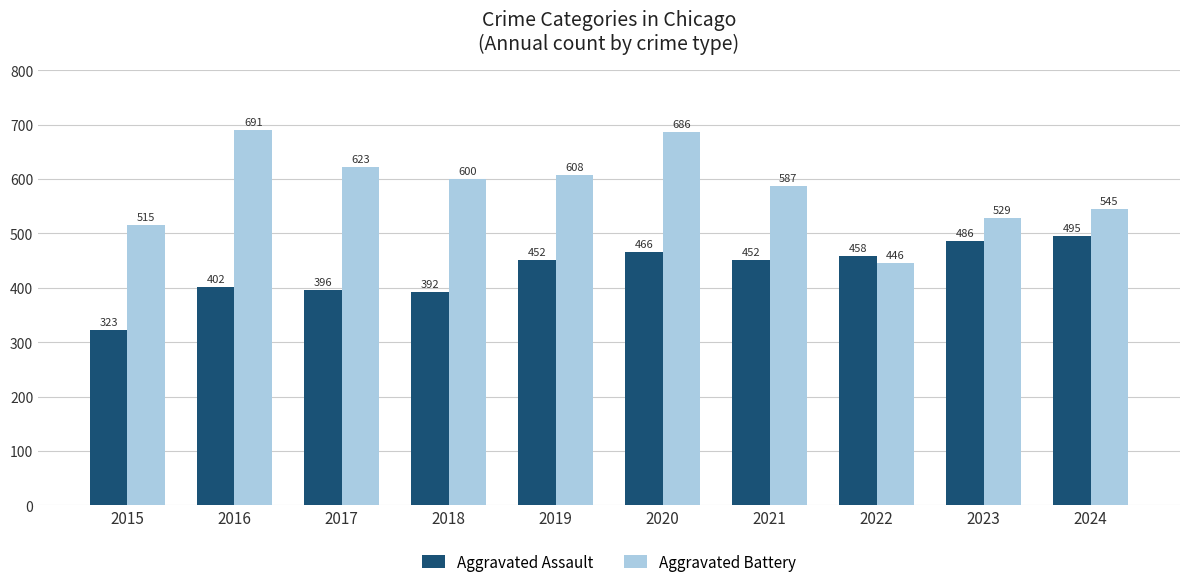

Read the Aggravated Battery value at 2017, to the nearest 10.

620